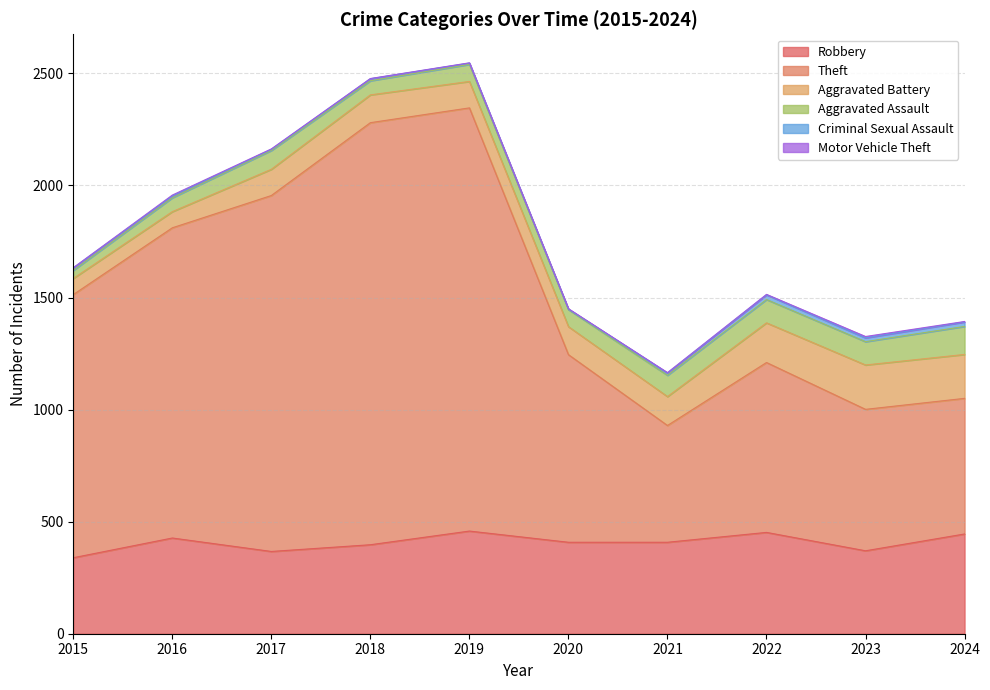

How many interior local peaks does the Motor Vehicle Theft series have?

2